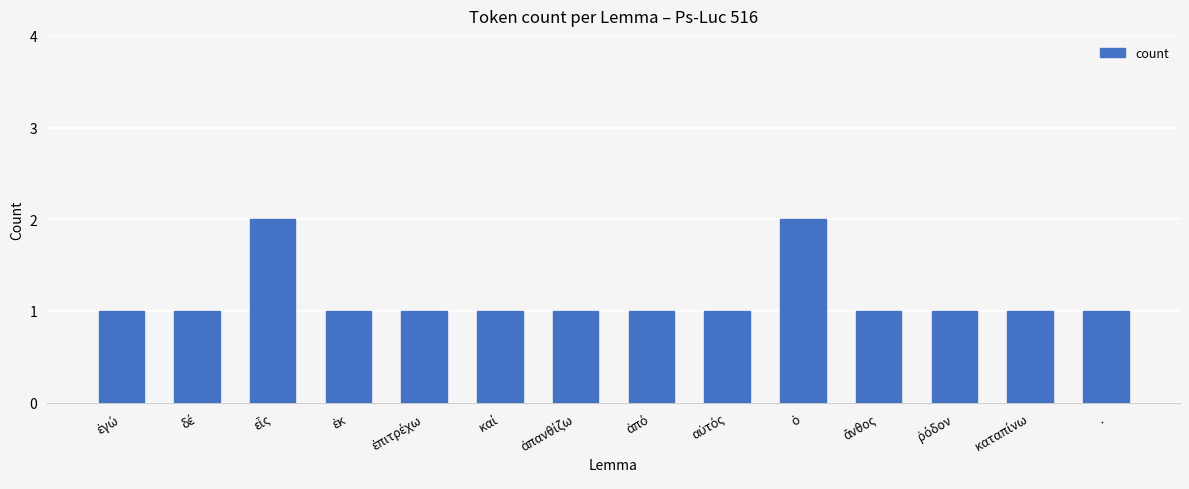

What is the value of the 6th bar from the left?

1